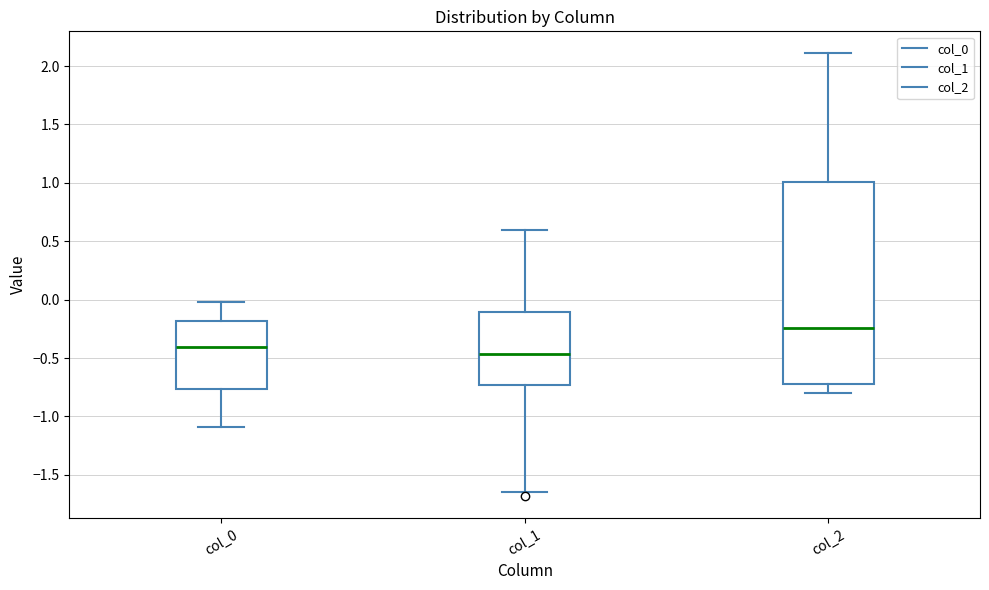

Comparing the boxes themselves (not the whiskers), which one is the tallest?

col_2